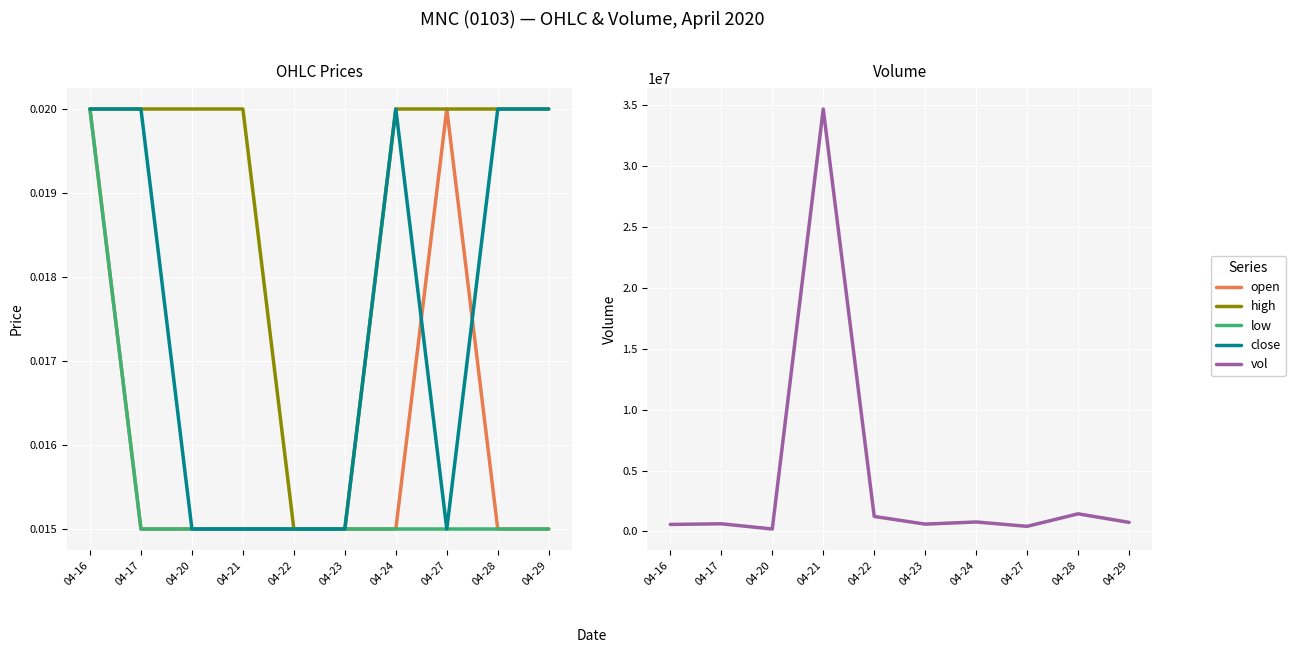

Is it true that vol equals 744200.0 at 04-29?

True